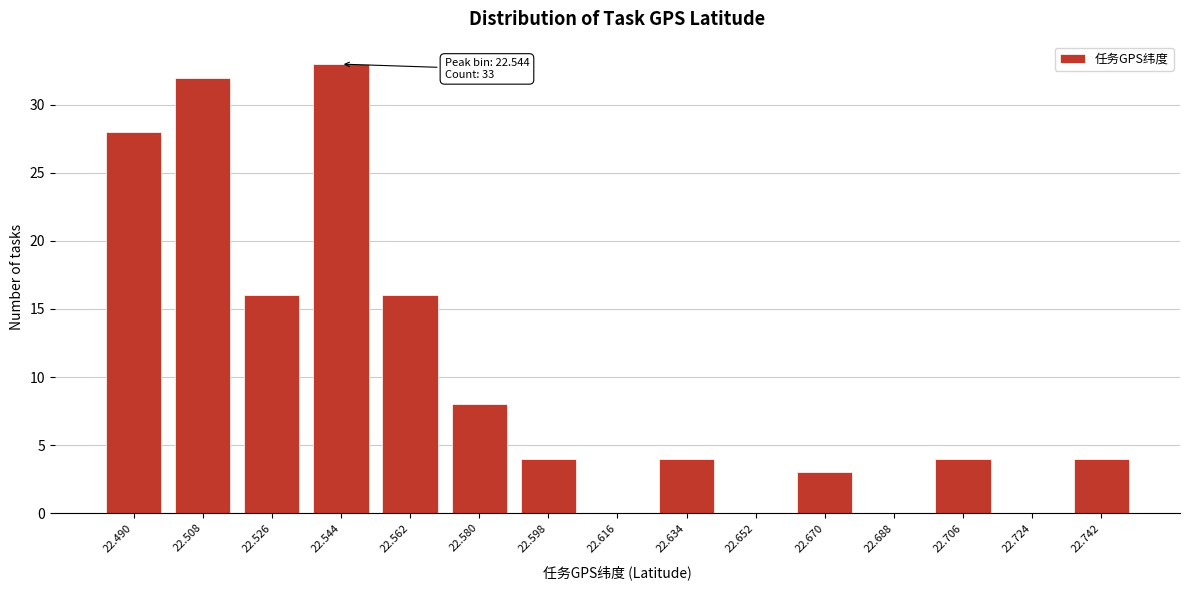

Reading right to left, extract all data points from this chart.

22.742=4	22.724=0	22.706=4	22.688=0	22.670=3	22.652=0	22.634=4	22.616=0	22.598=4	22.580=8	22.562=16	22.544=33	22.526=16	22.508=32	22.490=28